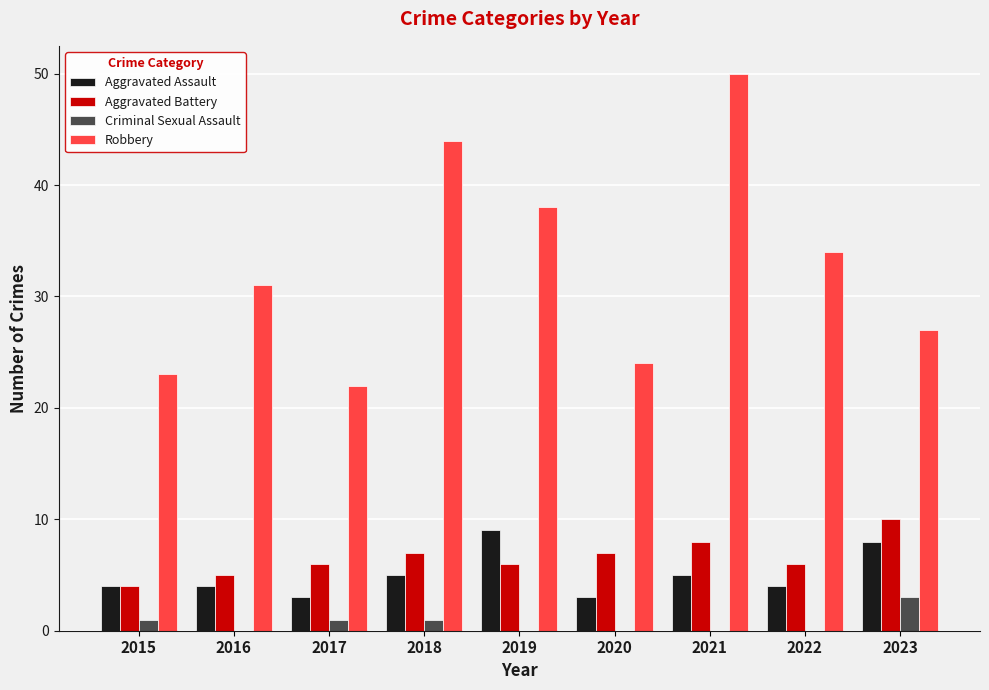

Which series has the largest total across all categories?

Robbery